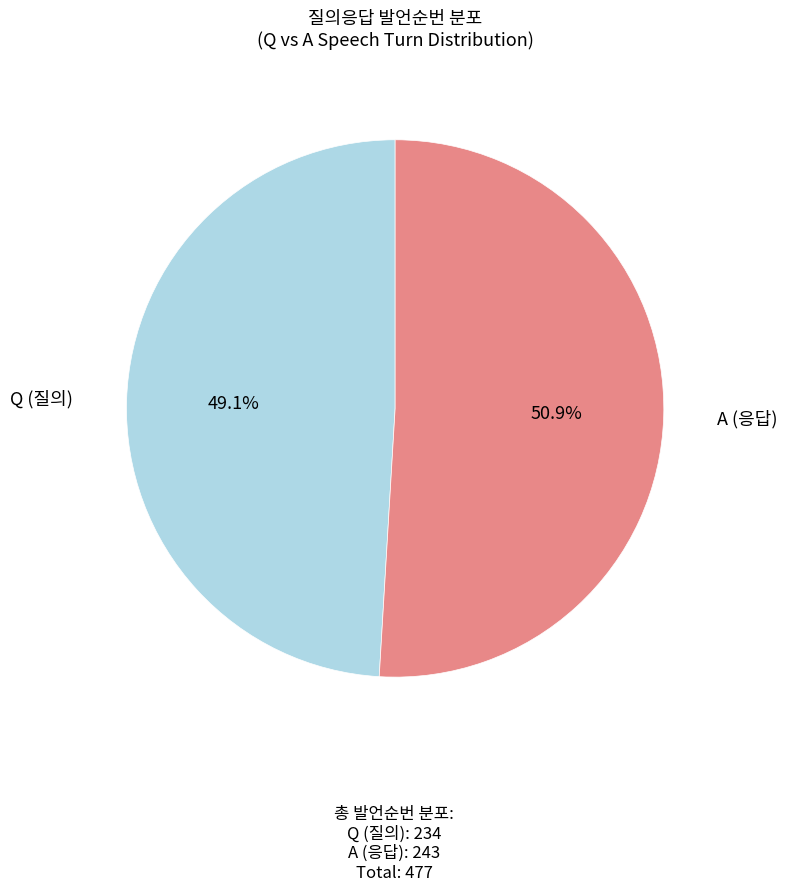

What is the ratio of the value at Q to the value at A?

1.0